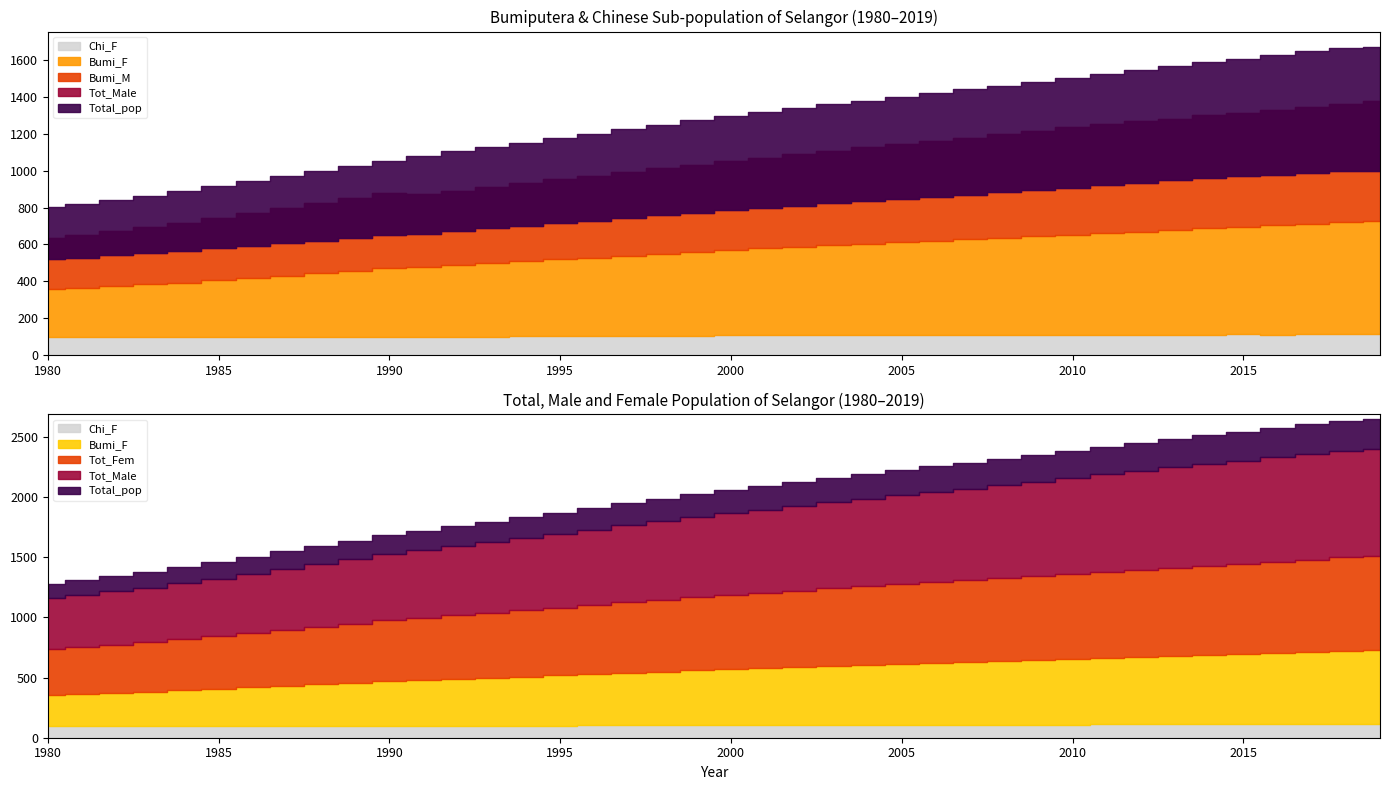

True or false: Bumi_F and Tot_Fem intersect in this chart.

False